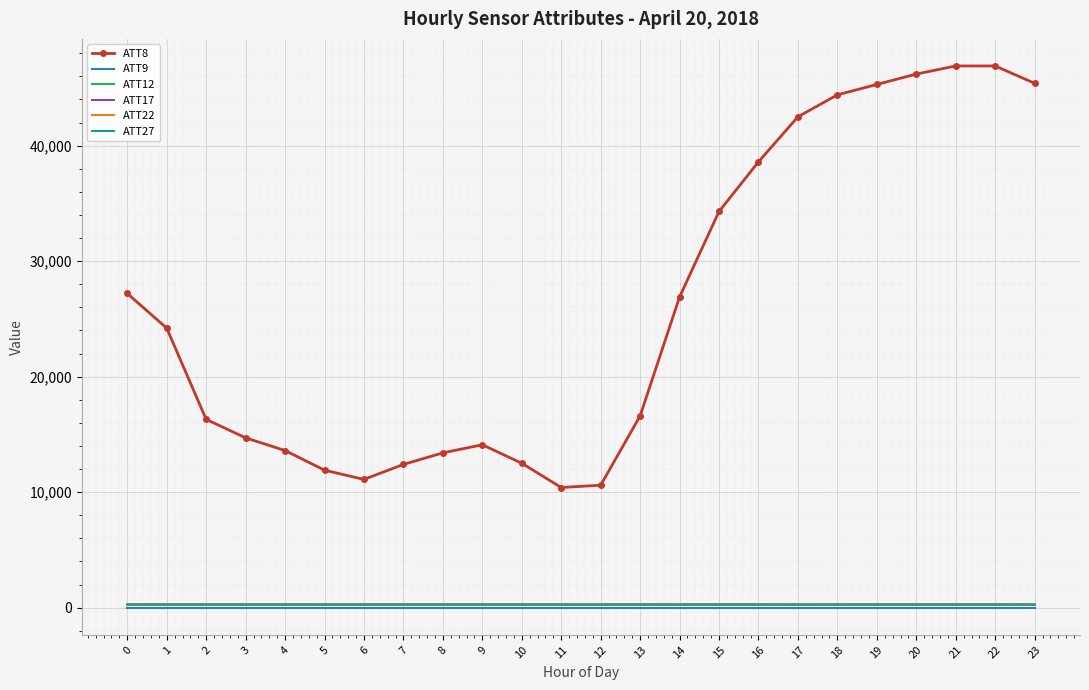

Which series has the largest total across all categories?

ATT8